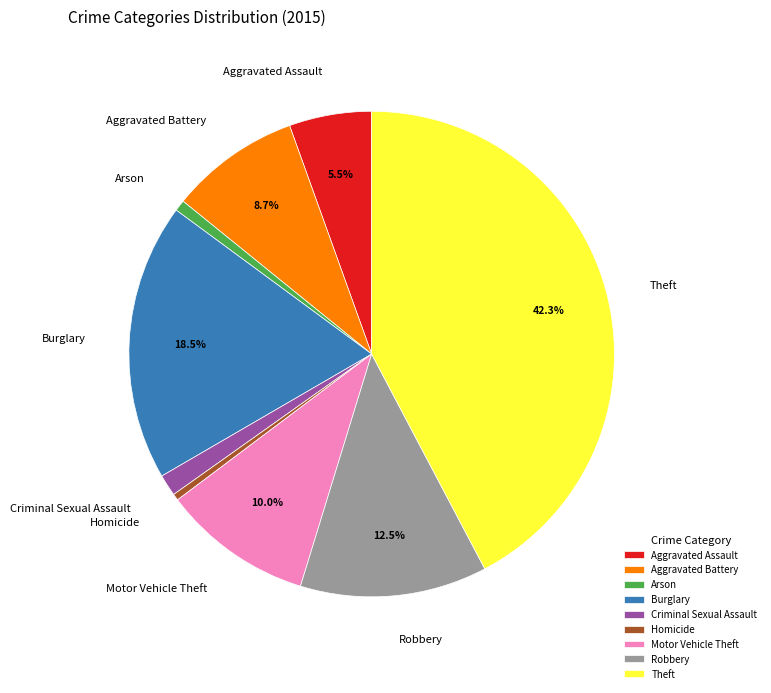

How many slices are in this pie chart?

9